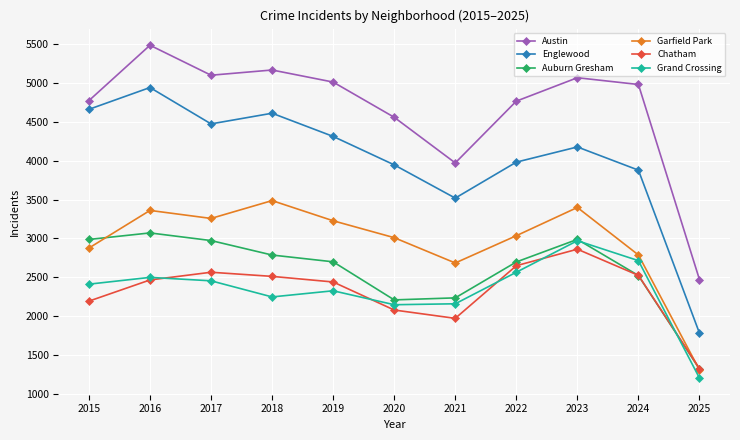

What is the highest value of the Englewood series?

4938